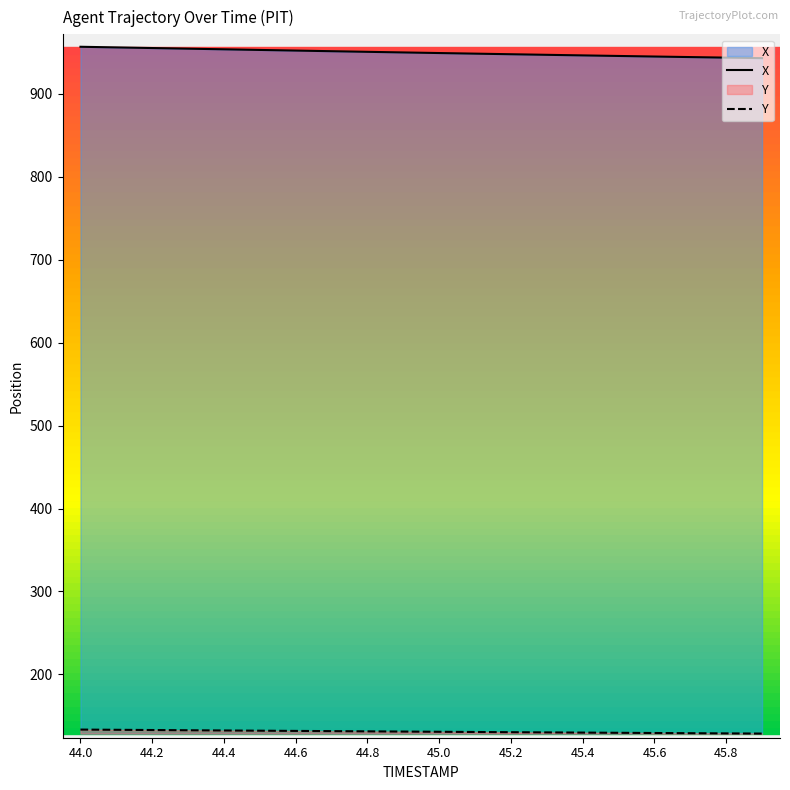

Is it true that X equals 1539.6 at 44.4?

False